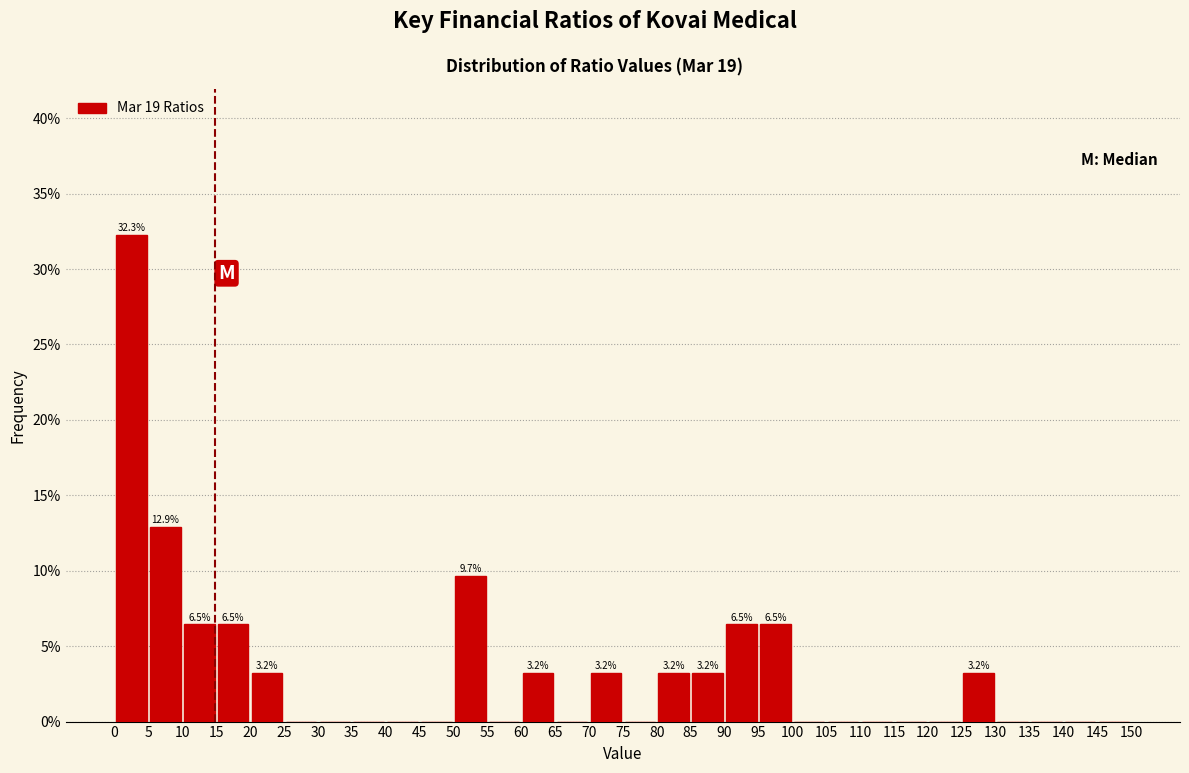

Over which range of the x-axis is the bar tallest?

0 to 5